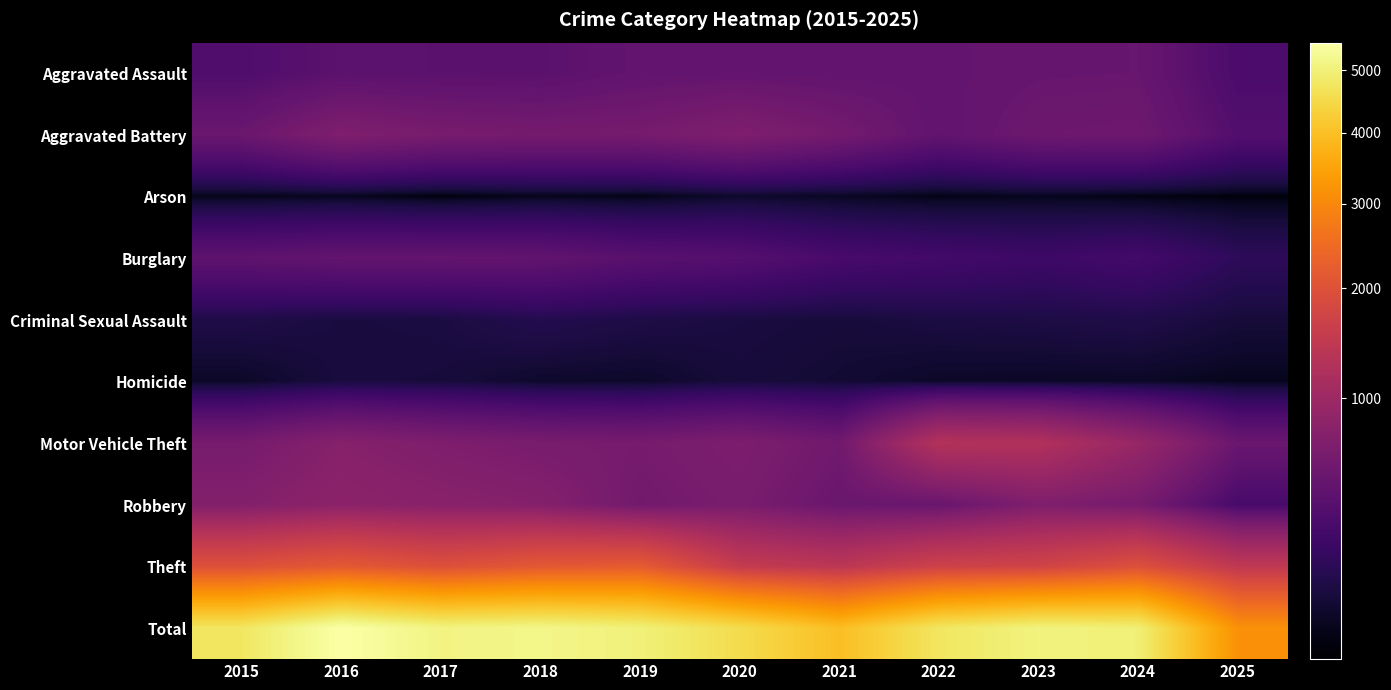

Reading right to left, extract all data points from this chart.

Aggravated Assault: 2025=294	2024=492	2023=486	2022=458	2021=452	2020=466	2019=452	2018=392	2017=396	2016=402	2015=323
Aggravated Battery: 2025=345	2024=543	2023=529	2022=446	2021=587	2020=686	2019=608	2018=600	2017=623	2016=691	2015=515
Arson: 2025=24	2024=28	2023=39	2022=31	2021=44	2020=55	2019=32	2018=37	2017=23	2016=40	2015=35
Burglary: 2025=158	2024=254	2023=223	2022=253	2021=280	2020=357	2019=383	2018=443	2017=453	2016=451	2015=421
Criminal Sexual Assault: 2025=78	2024=107	2023=98	2022=93	2021=80	2020=89	2019=102	2018=123	2017=91	2016=87	2015=105
Homicide: 2025=37	2024=48	2023=48	2022=50	2021=69	2020=81	2019=53	2018=56	2017=82	2016=87	2015=50
Motor Vehicle Theft: 2025=507	2024=931	2023=1243	2022=1272	2021=560	2020=673	2019=611	2018=631	2017=680	2016=756	2015=614
Robbery: 2025=269	2024=610	2023=687	2022=495	2021=506	2020=637	2019=577	2018=741	2017=780	2016=819	2015=726
Theft: 2025=1442	2024=1965	2023=1711	2022=1665	2021=1392	2020=1512	2019=2190	2018=2140	2017=1968	2016=2148	2015=1981
Total: 2025=3154	2024=4978	2023=5064	2022=4763	2021=3970	2020=4556	2019=5008	2018=5163	2017=5096	2016=5481	2015=4770